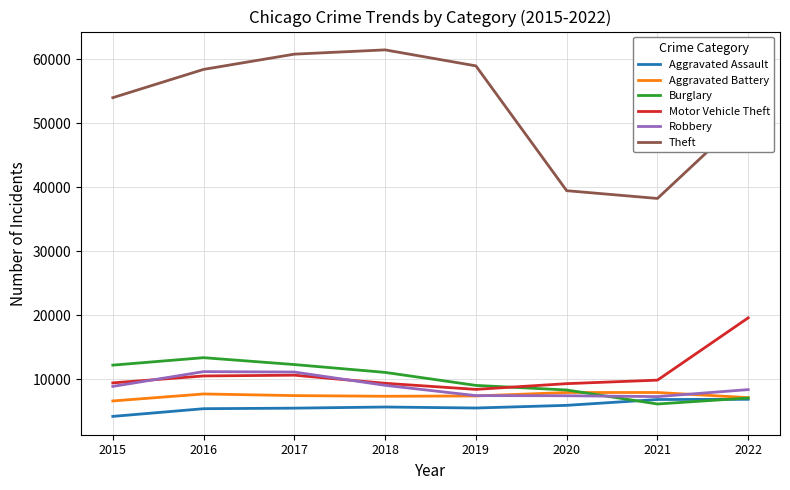

What is the approximate value of Aggravated Battery at 2018?

7379